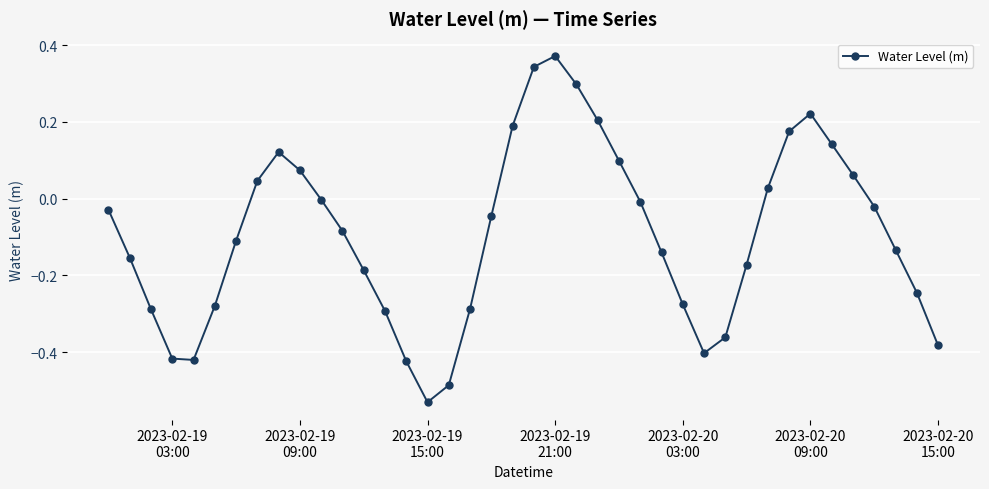

How many interior local valleys (lower than both neighbors) does the data have?

3